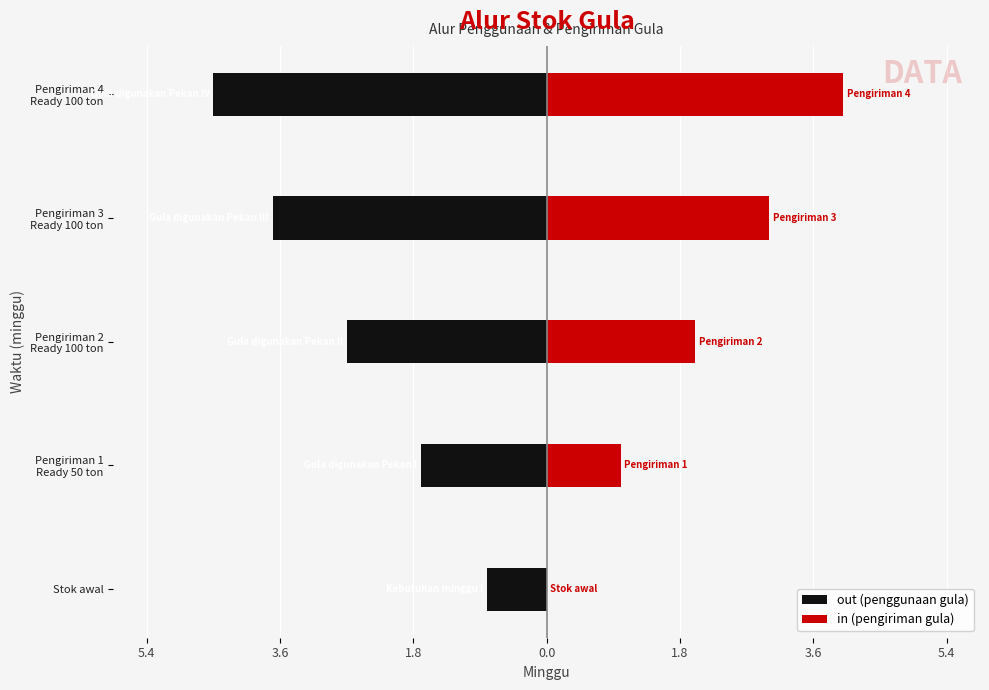

At Stok awal, list the series in order from smallest to largest.

out (penggunaan gula), in (pengiriman gula)